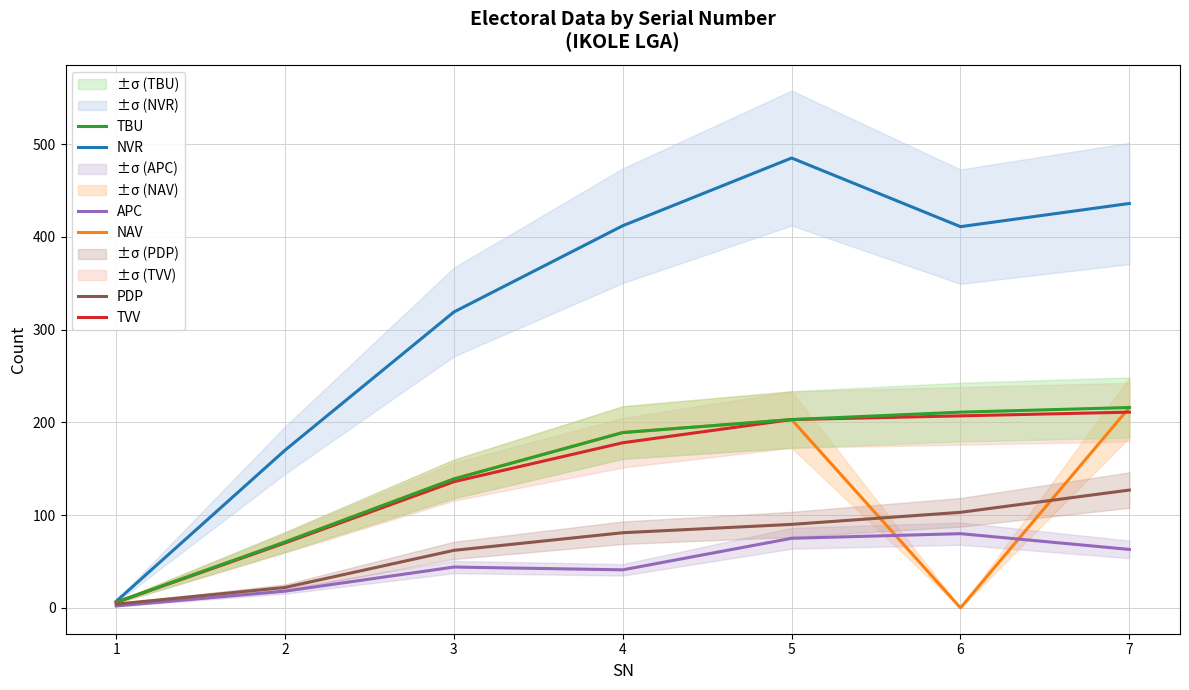

Does the chart display data point markers on the line(s)?

No